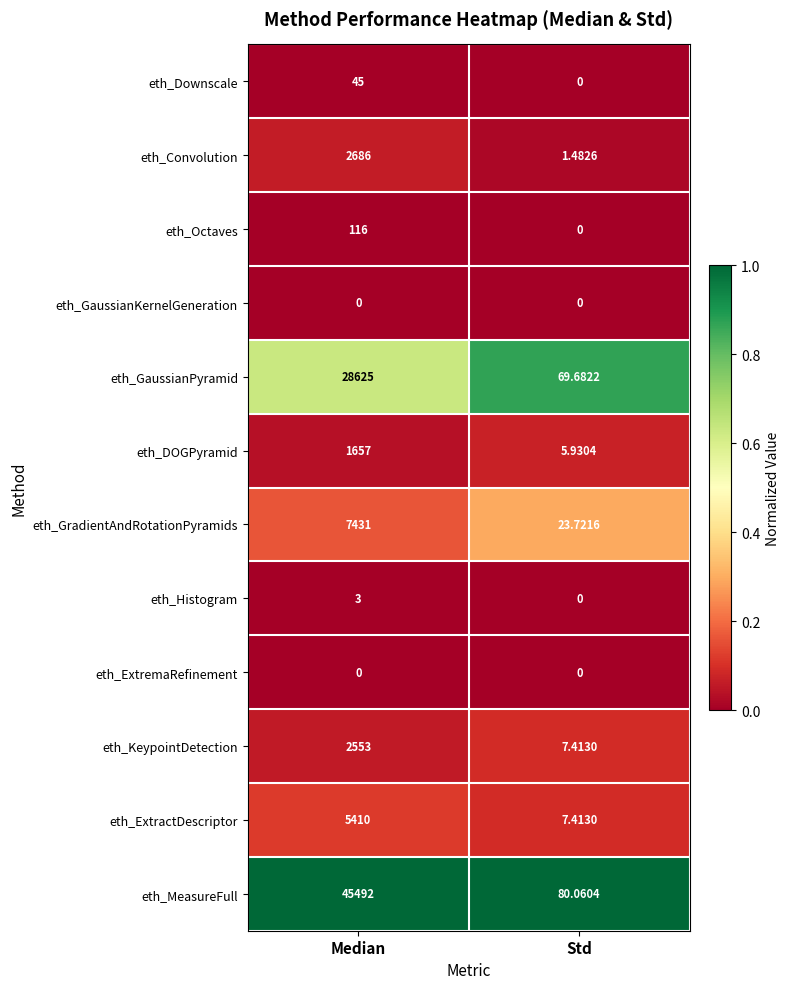

Between Median and Std, which series saw the biggest shift?

eth_MeasureFull